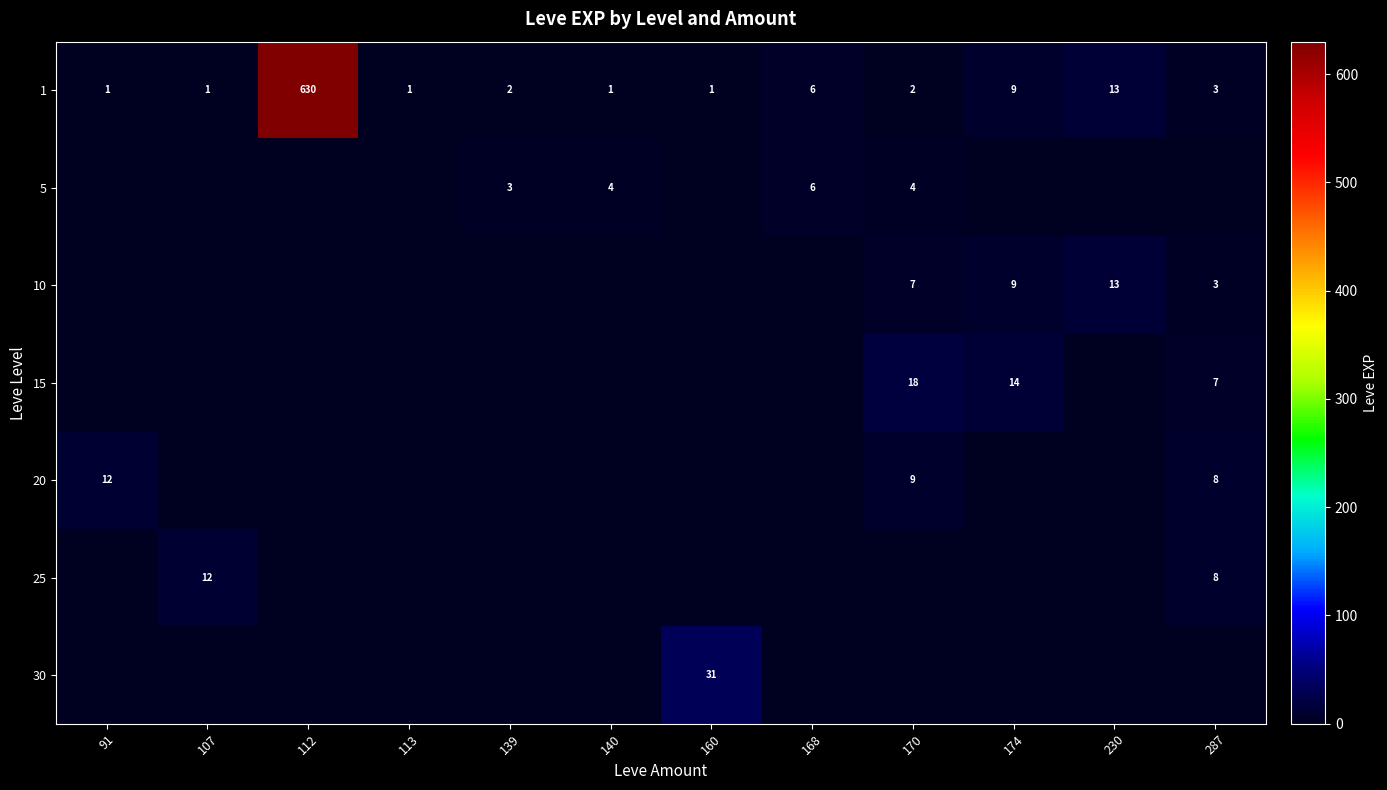

Which category has the highest value across all series?

112